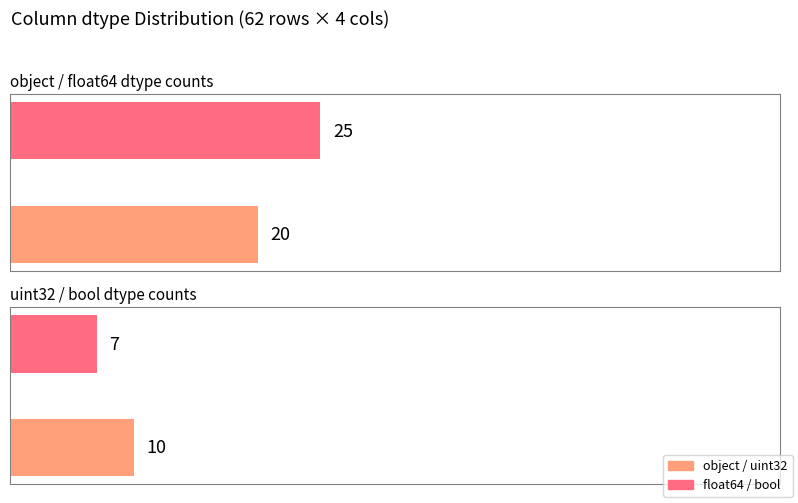

What is the minimum value shown in the chart?

7